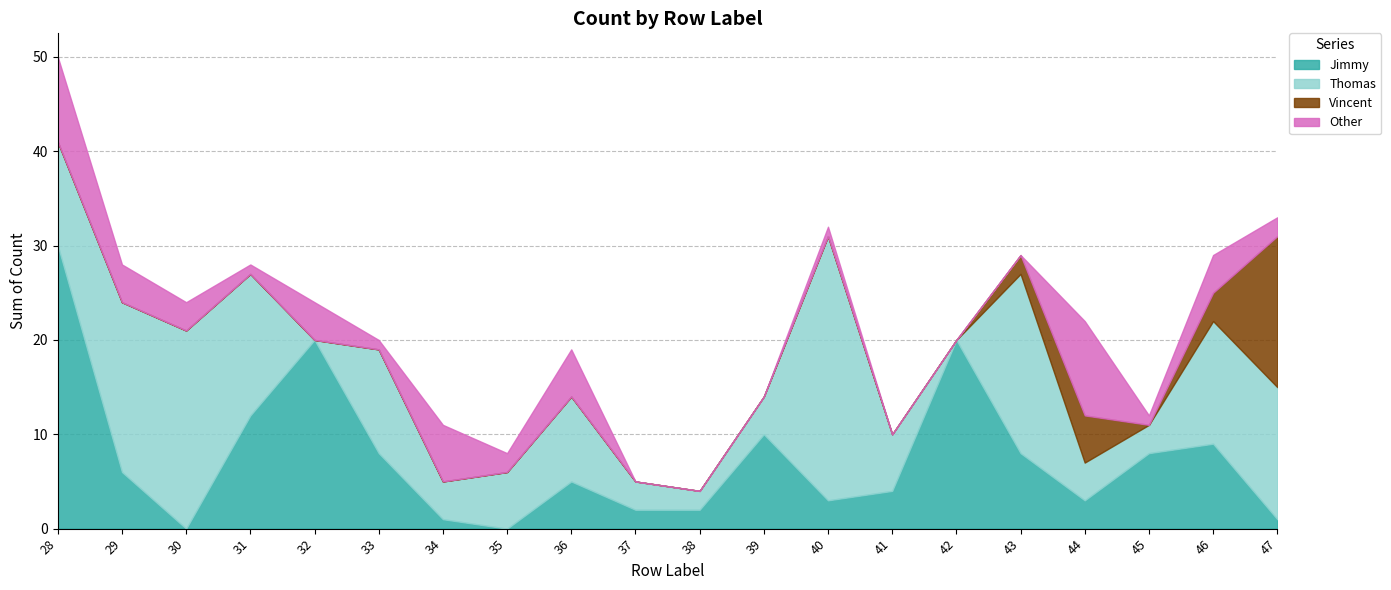

Reading left to right, what are all the values shown in this chart?

Jimmy: 30	6	0	12	20	8	1	0	5	2	2	10	3	4	20	8	3	8	9	1
Thomas: 11	18	21	15	0	11	4	6	9	3	2	4	28	6	0	19	4	3	13	14
Vincent: 0	0	0	0	0	0	0	0	0	0	0	0	0	0	0	2	5	0	3	16
Other: 9	4	3	1	4	1	6	2	5	0	0	0	1	0	0	0	10	1	4	2